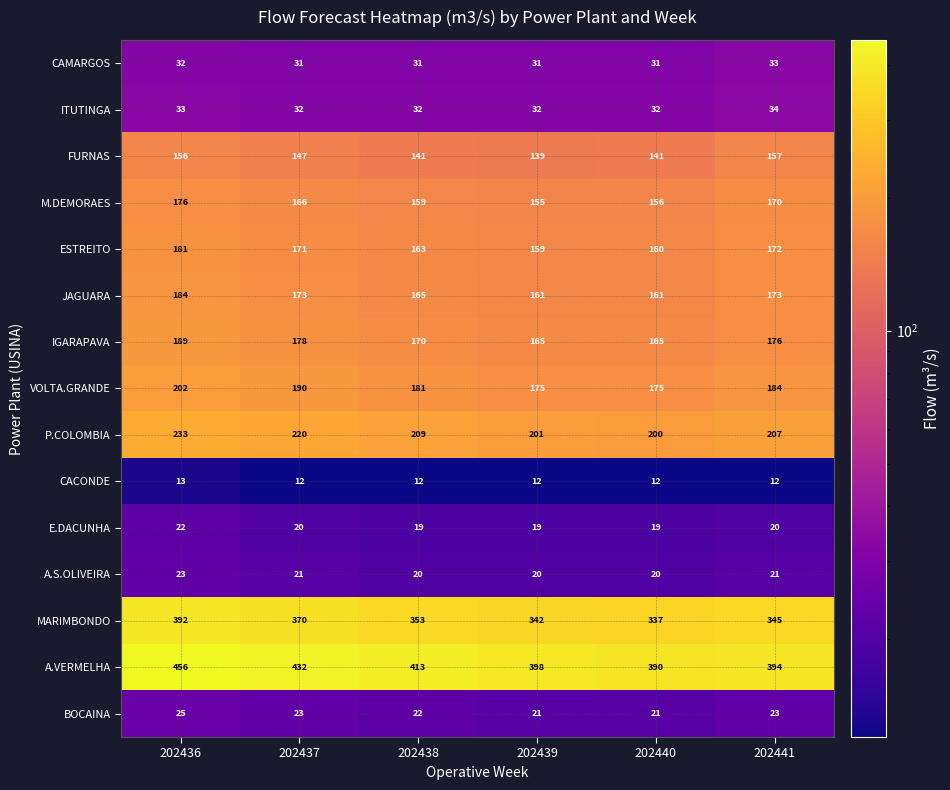

At which category is the sum across all series the highest?

202436